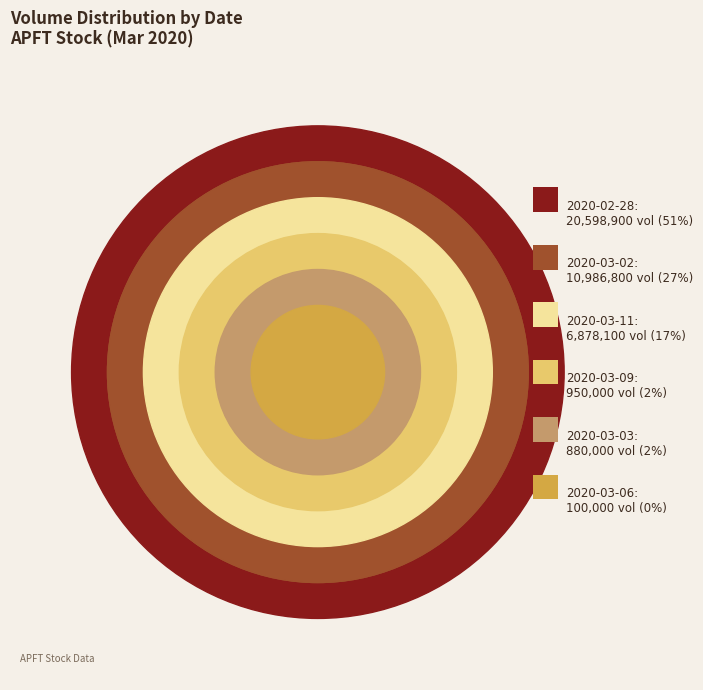

To the nearest percent, what is the combined percentage of 2020-03-02 and 2020-03-03?

29%